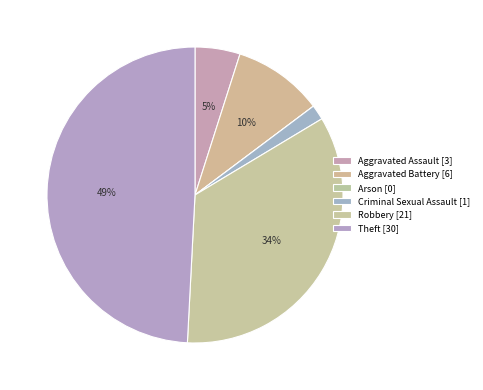

What is the largest slice in the pie chart?

Theft